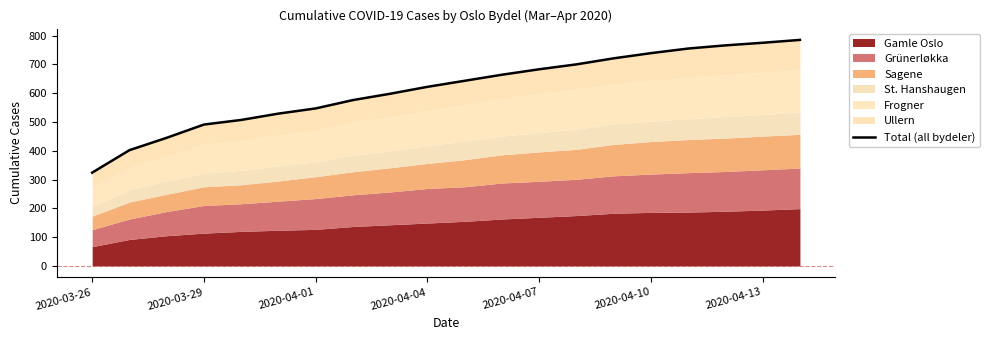

How many lines are shown in the chart?

1